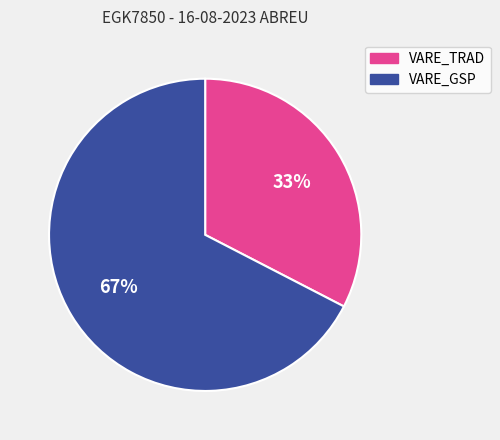

Which slice represents more than half of the pie?

VARE_GSP